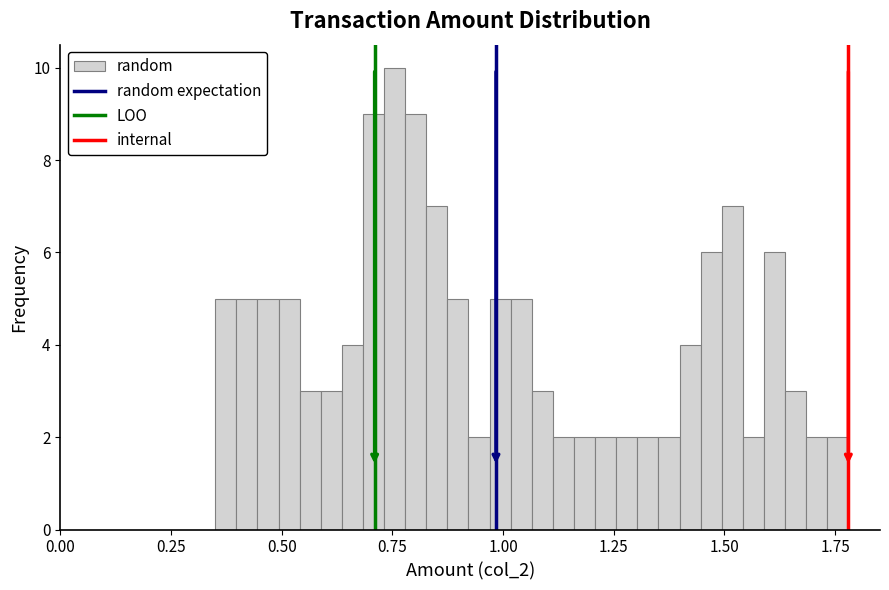

Around what value on the x-axis is the tallest bar? Give the approximate position of its centre, as read against the axis.

0.75